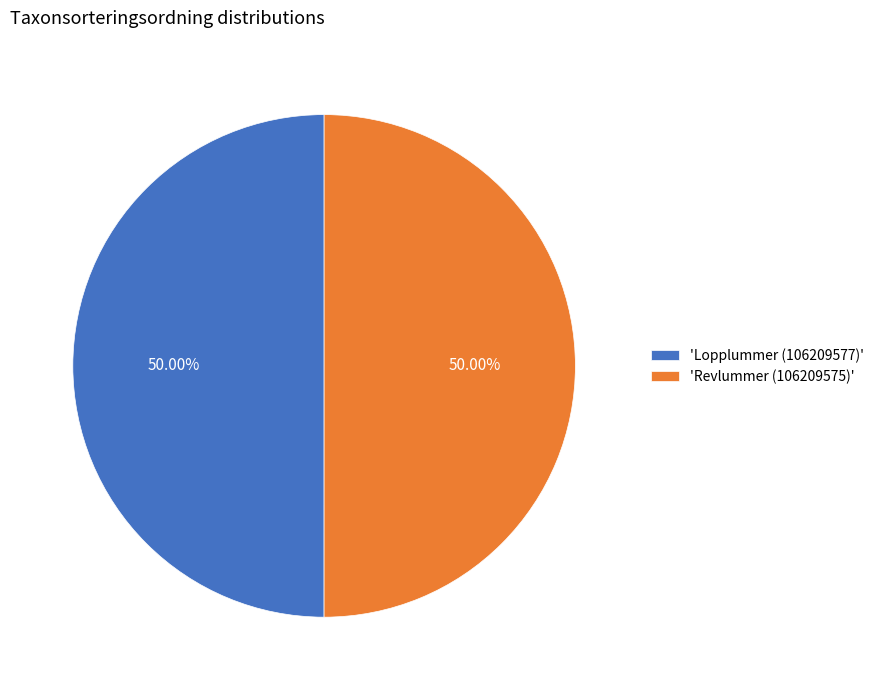

Approximately how many times larger is the value at 'Revlummer (106209575)' compared to 'Lopplummer (106209577)'?

1.0